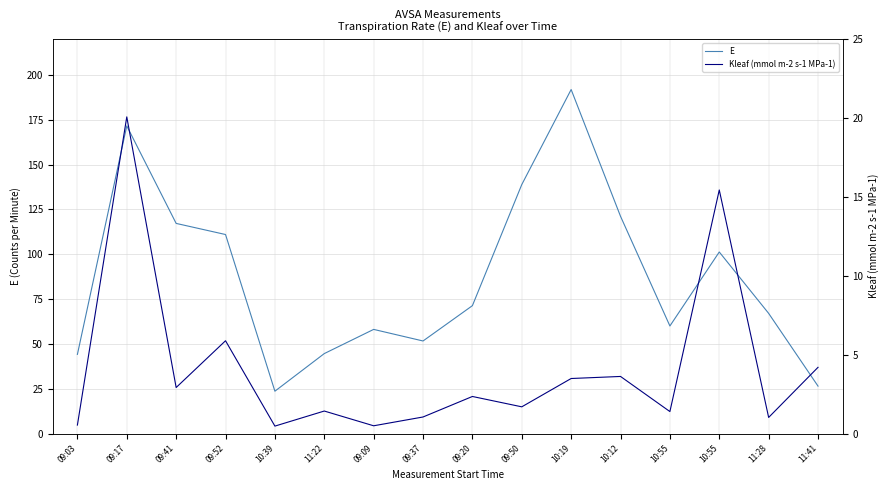

At which category is the sum across all series the highest?

10:19